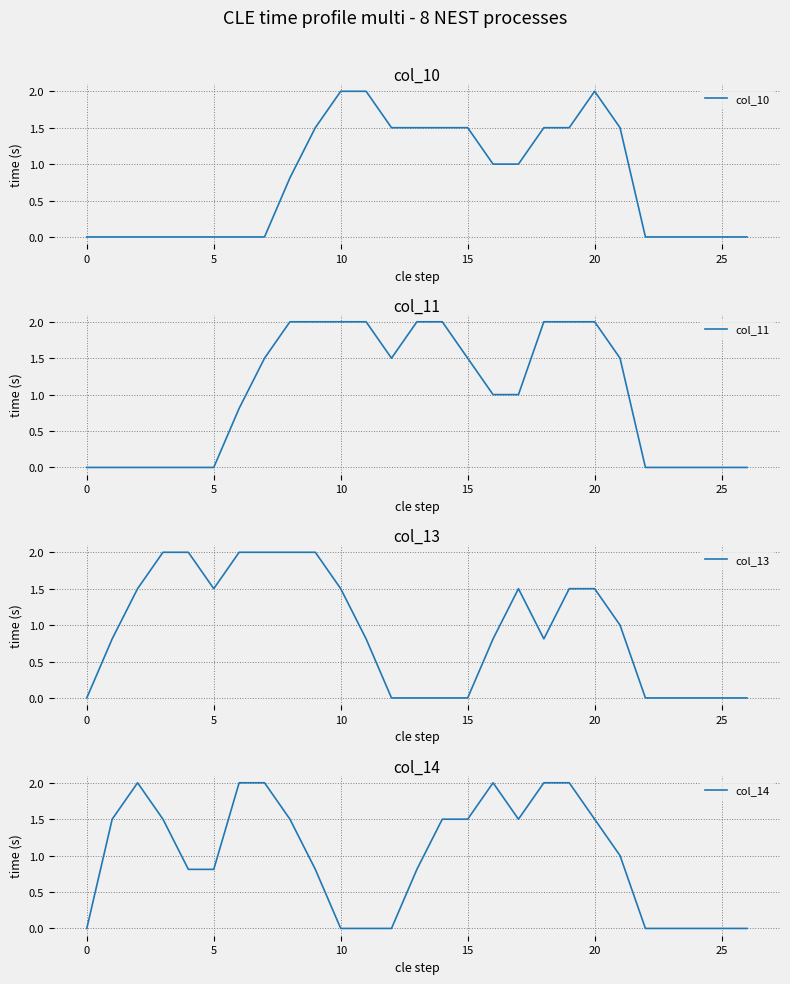

At which category is the sum across all series the highest?

19